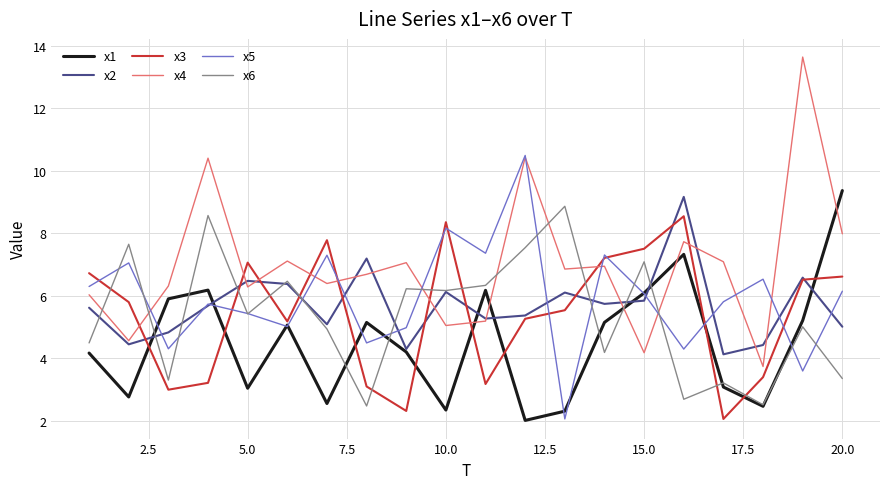

Which series has the largest total across all categories?

x4